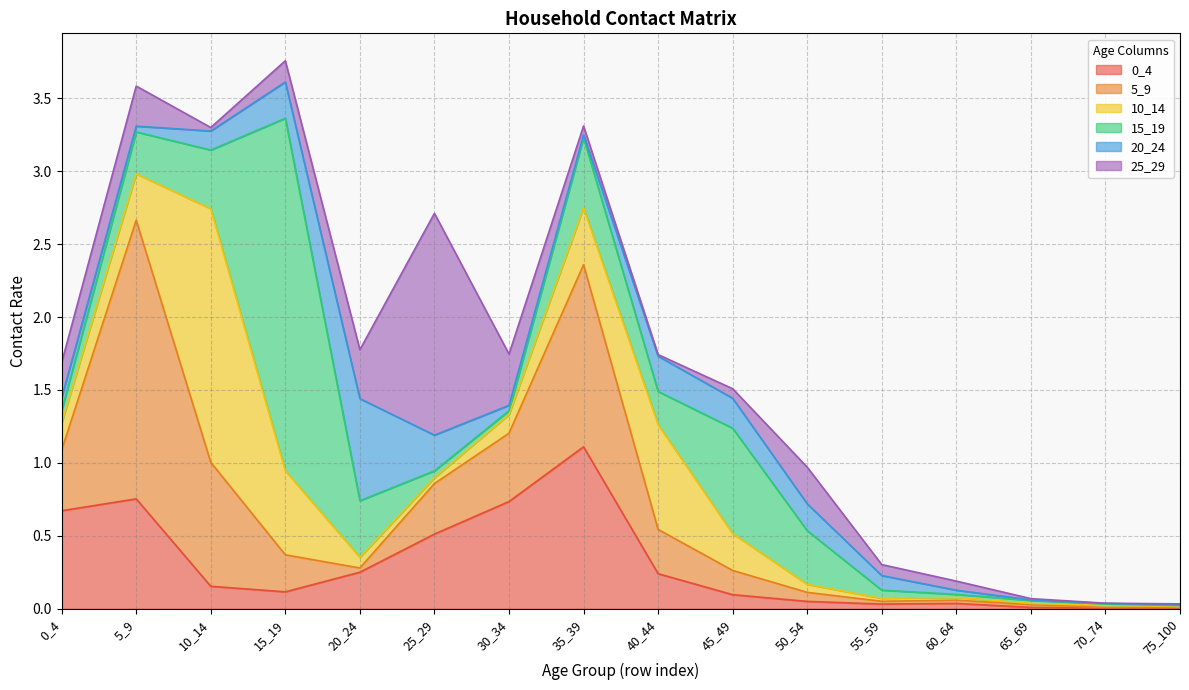

At which label does 10_14 reach its minimum?

75_100